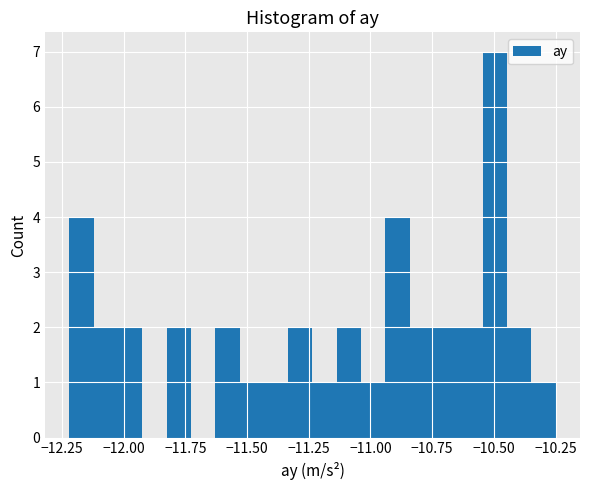

Around what value on the x-axis is the tallest bar? Give the approximate position of its centre, as read against the axis.

-10.50